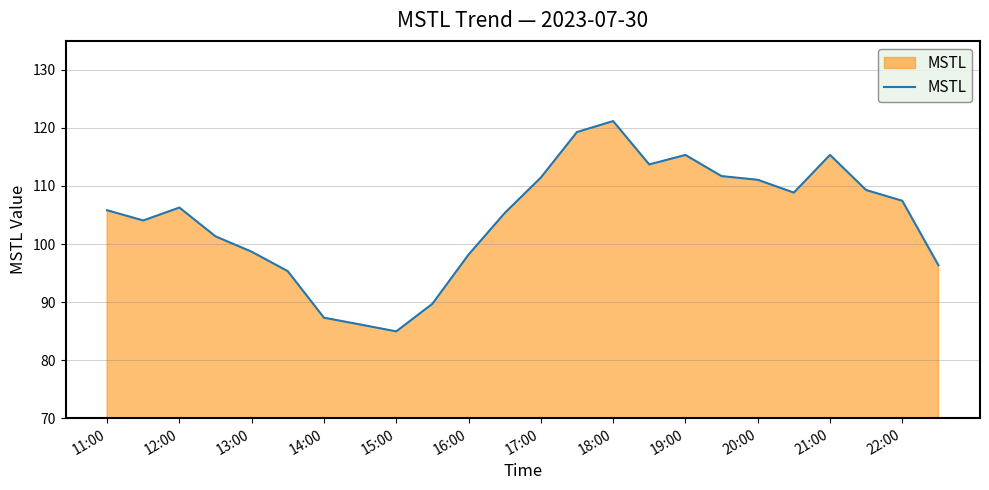

What is the greatest value displayed?

121.2